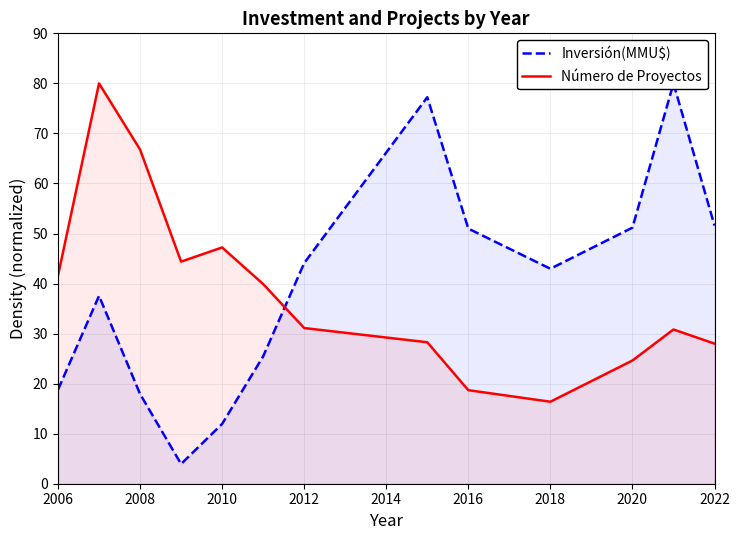

Rank the series by their maximum value, from lowest to highest.

Inversión(MMU$), Número de Proyectos